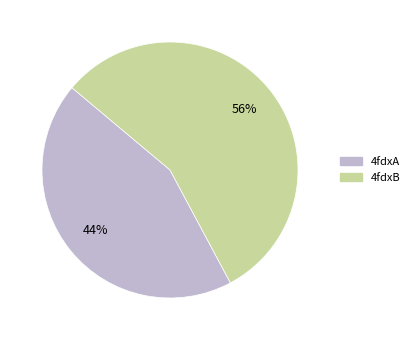

Combined, do 4fdxB and 4fdxA account for over 50%?

Yes